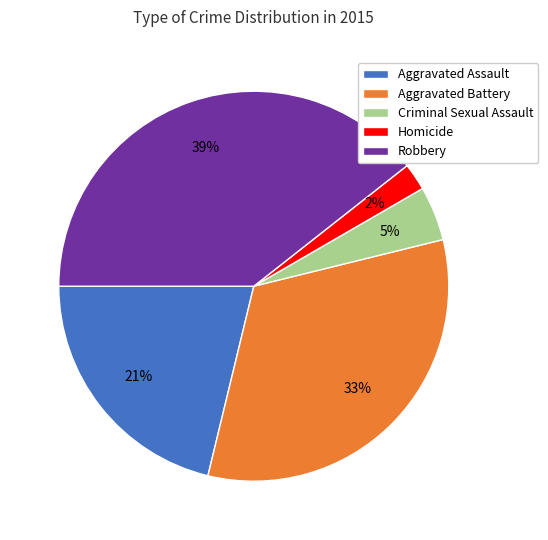

Which has a higher value, Criminal Sexual Assault or Aggravated Battery?

Aggravated Battery